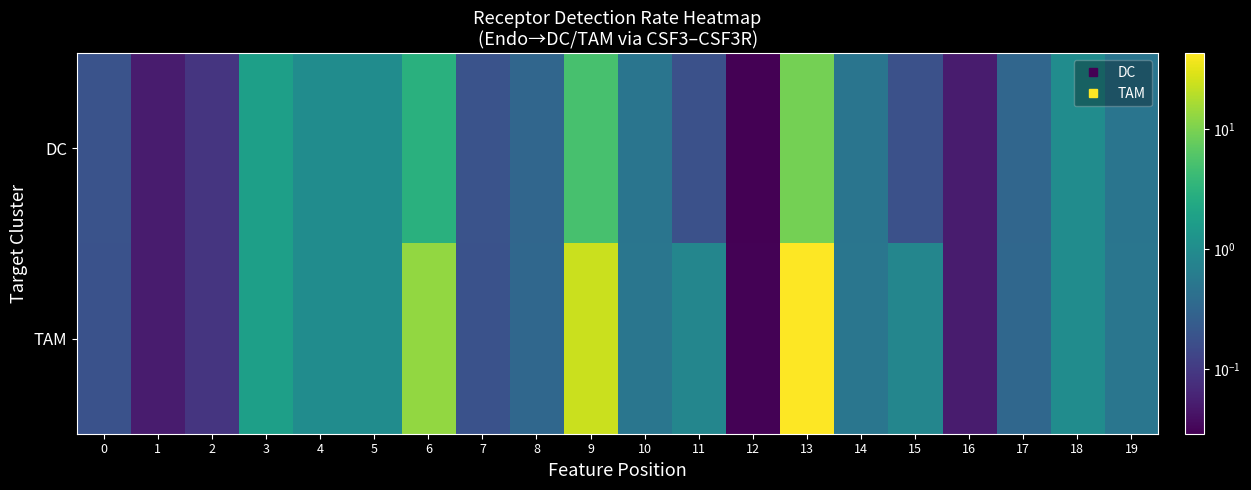

Between 17 and 8, which is larger?

17